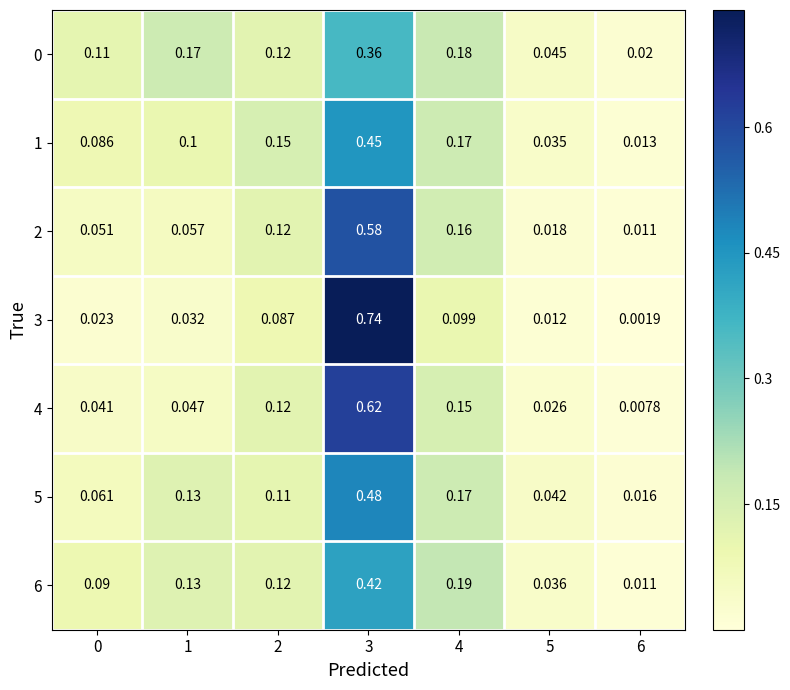

Is the value of 1 at 2 greater than the value of 5 at 2?

Yes